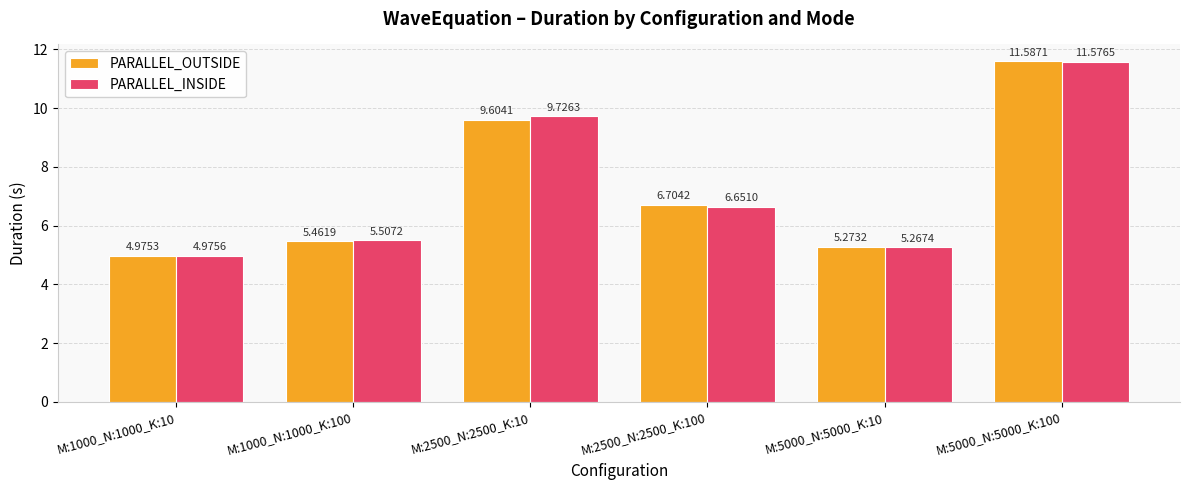

Is the value of PARALLEL_INSIDE at M:2500_N:2500_K:10 greater than the value of PARALLEL_OUTSIDE at M:5000_N:5000_K:100?

No